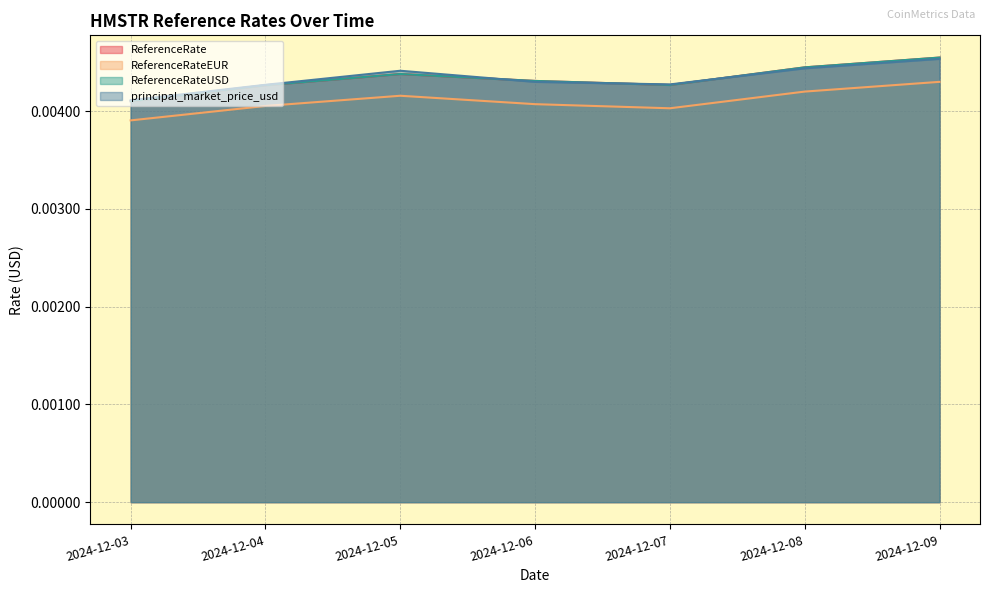

True or false: ReferenceRateUSD and ReferenceRate cross at least once.

False